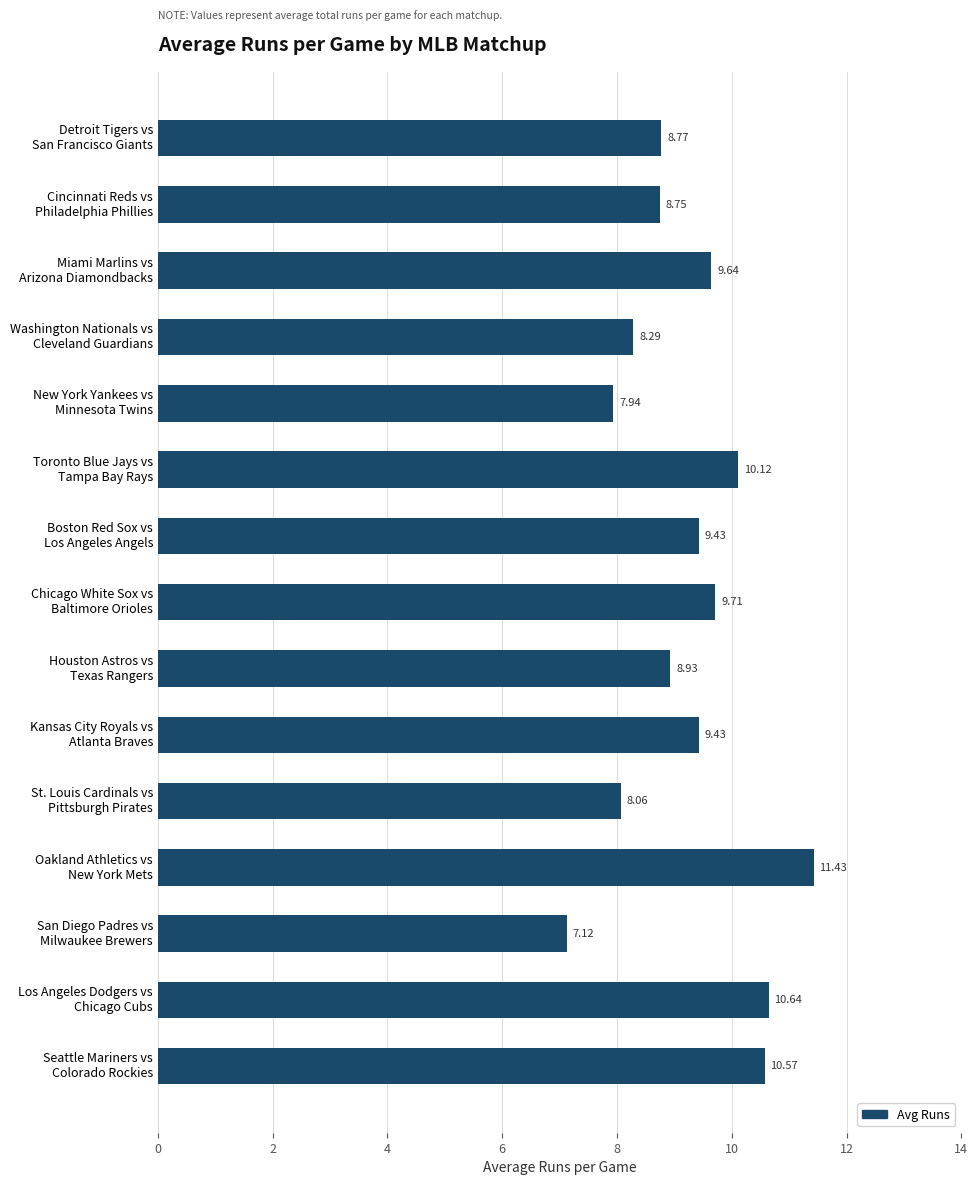

What is the sum of all values?

138.8